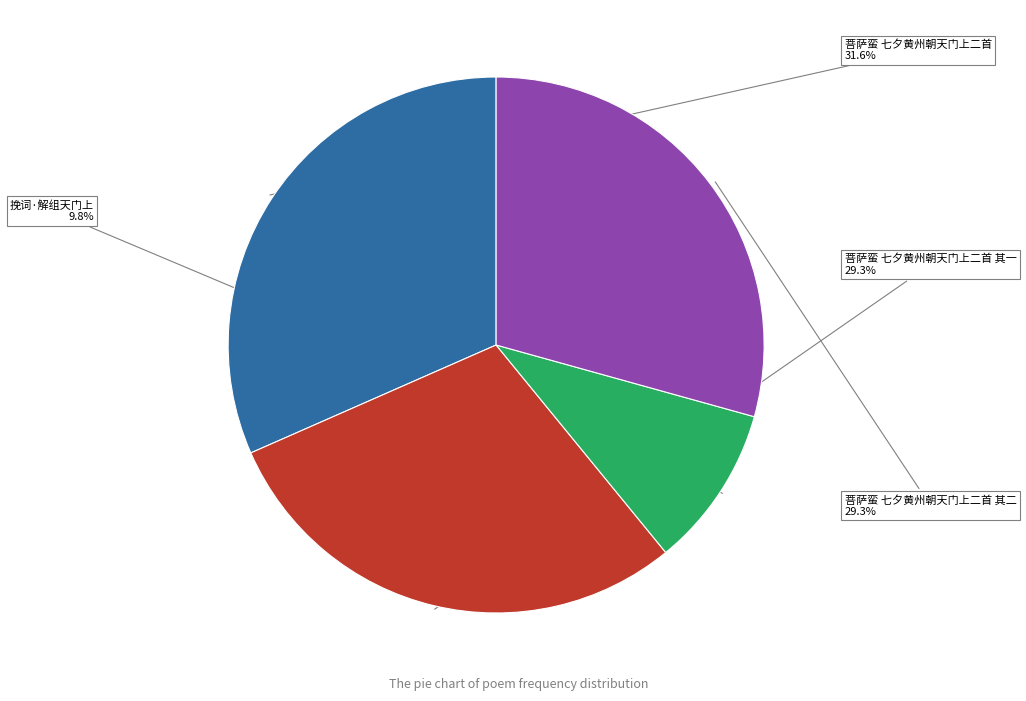

What percentage is the 菩萨蛮 七夕黄州朝天门上二首 slice, to the nearest percent?

32%